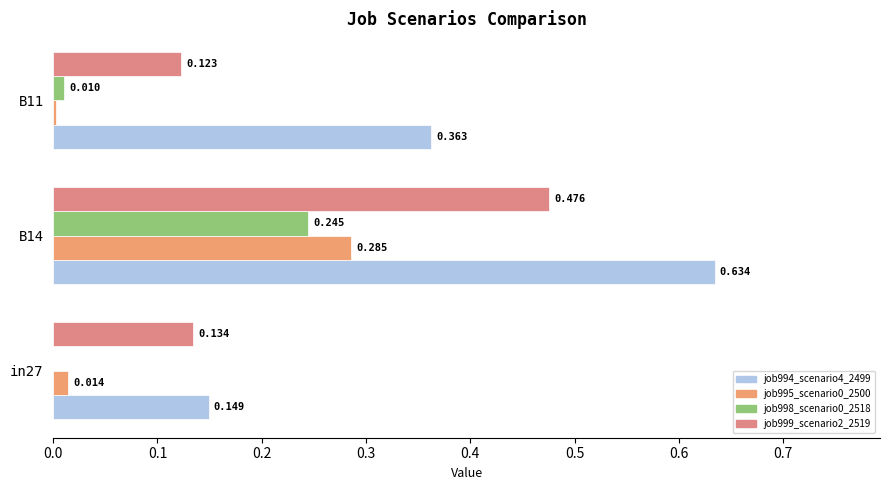

Count the number of categories in the chart.

3